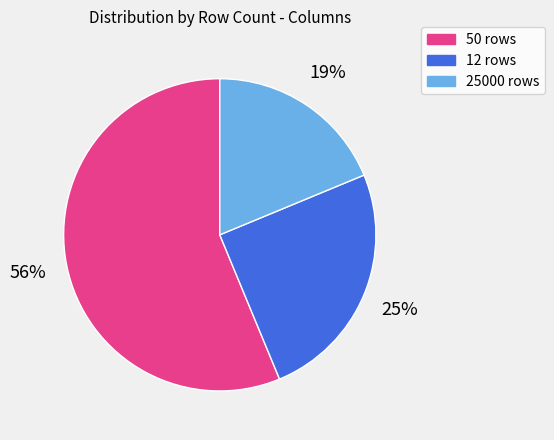

To the nearest percent, what is the difference between the 25000 rows and 12 rows slice percentages?

6%